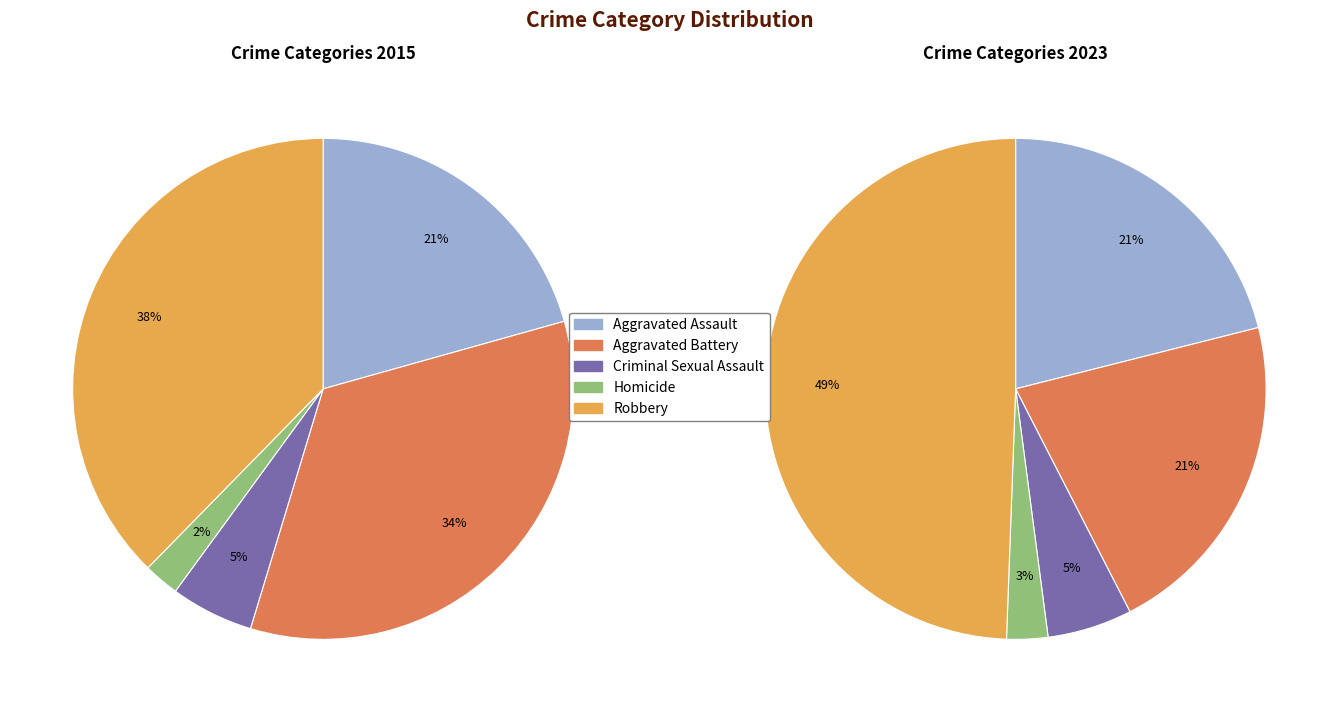

Does Robbery represent more than half of the total?

No